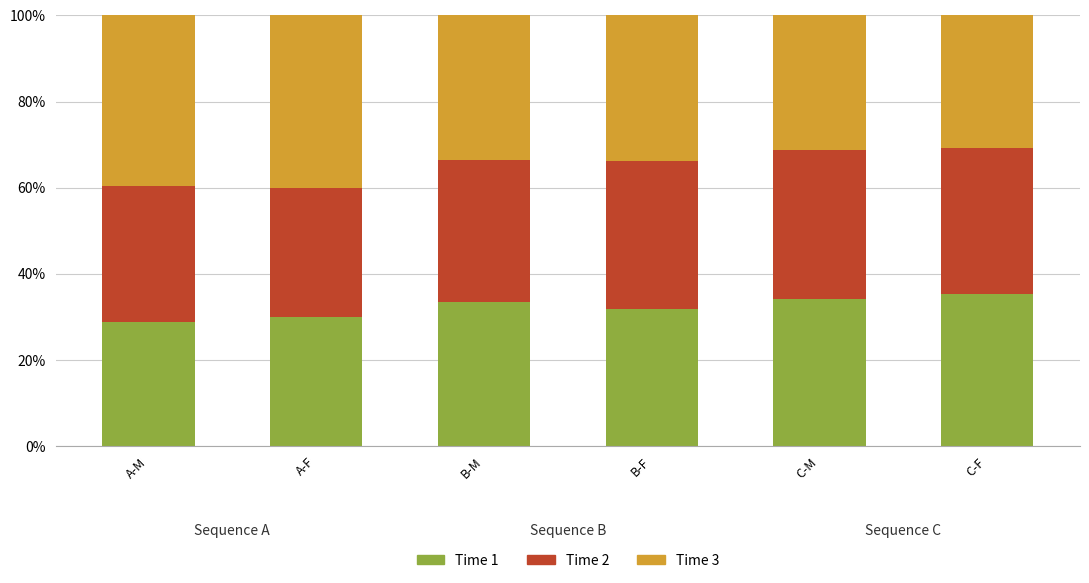

What is the difference between the maximum and minimum values in the Time 1 series?

6.5